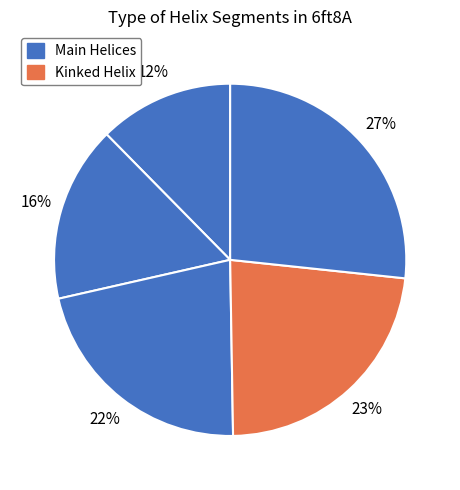

Count the number of slices in the pie.

5